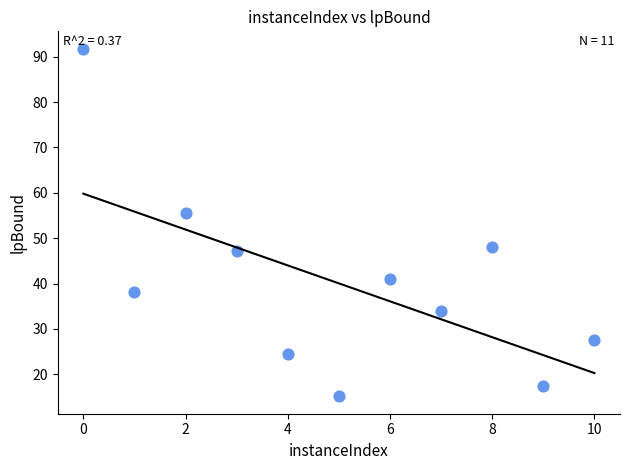

What is the average X value?

5.0